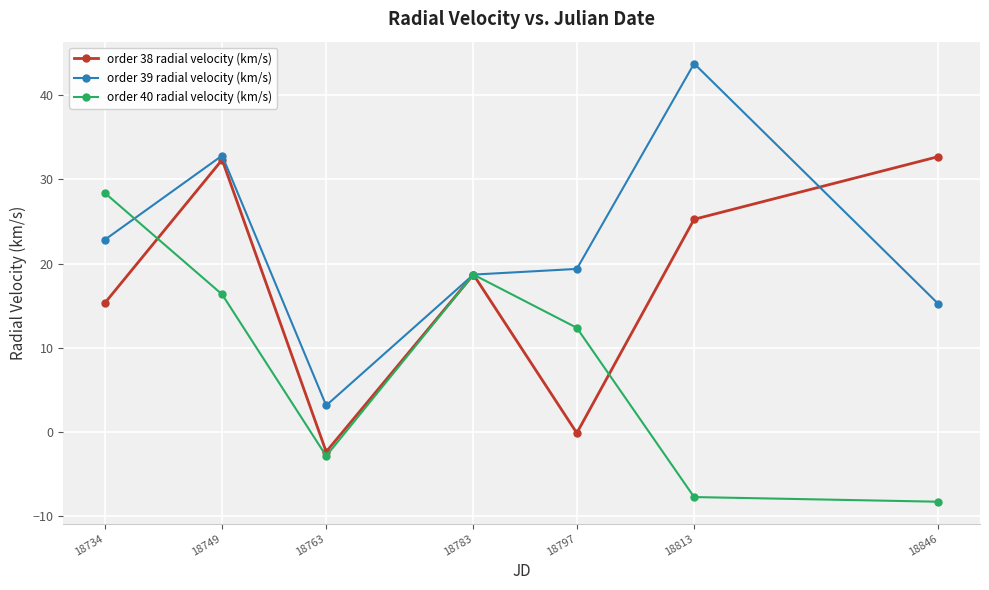

How many interior local peaks does the order 40 radial velocity (km/s) series have?

1